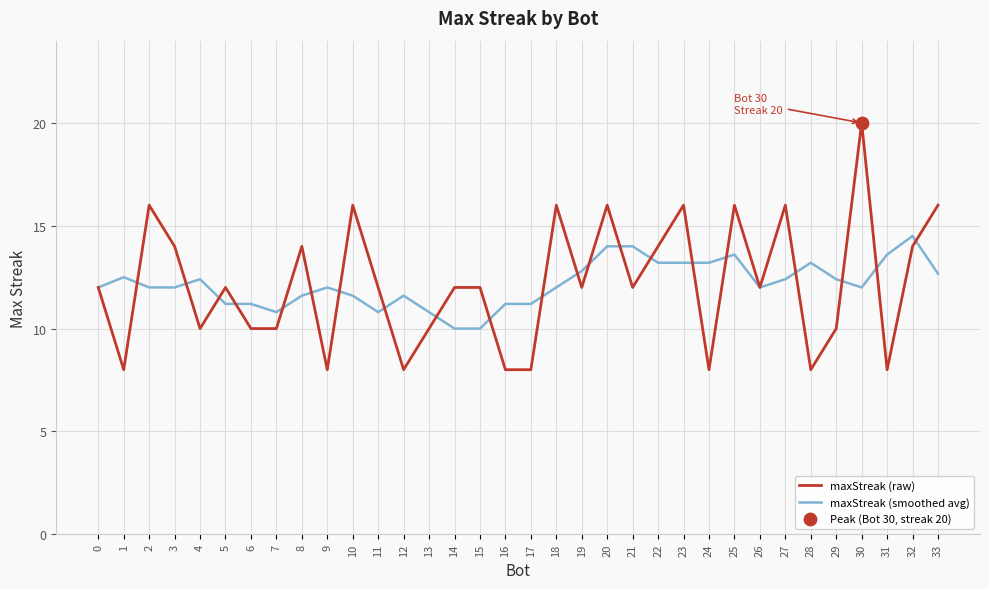

At how many categories does at least one series exceed 13?

17